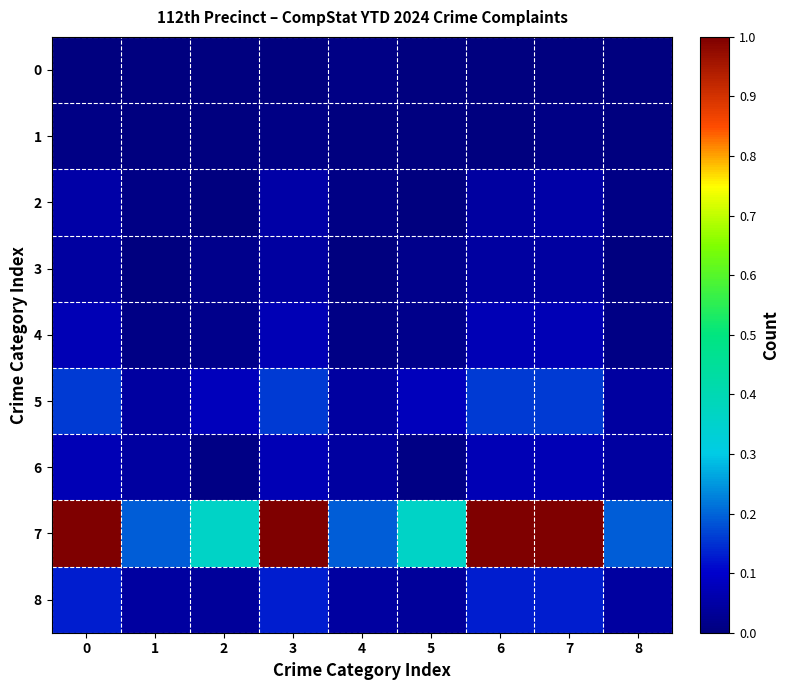

What is the greatest value displayed?

1.0